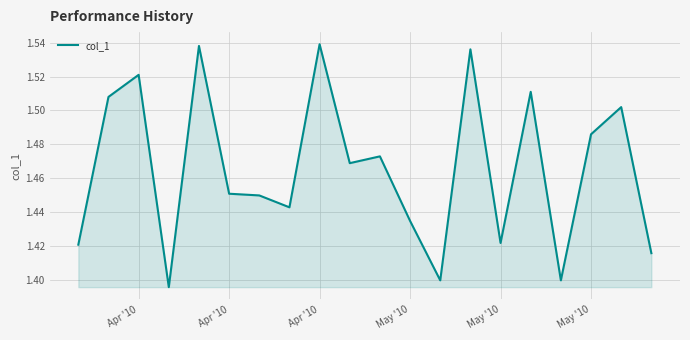

Where is the data nearest to the value 1?

May '10